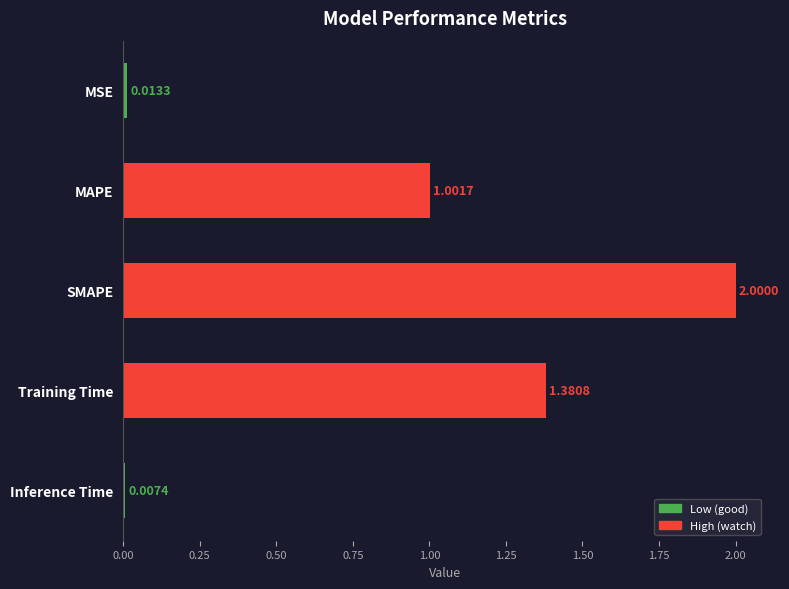

Where is the data nearest to the value 1?

MAPE